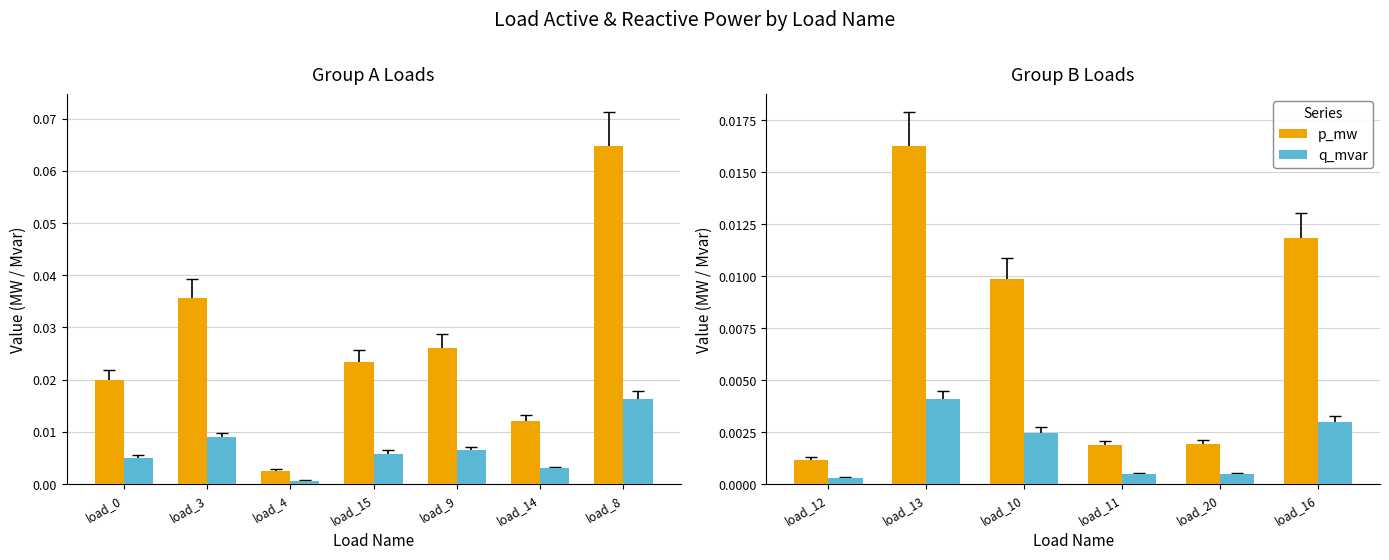

How many series are shown in this chart?

2